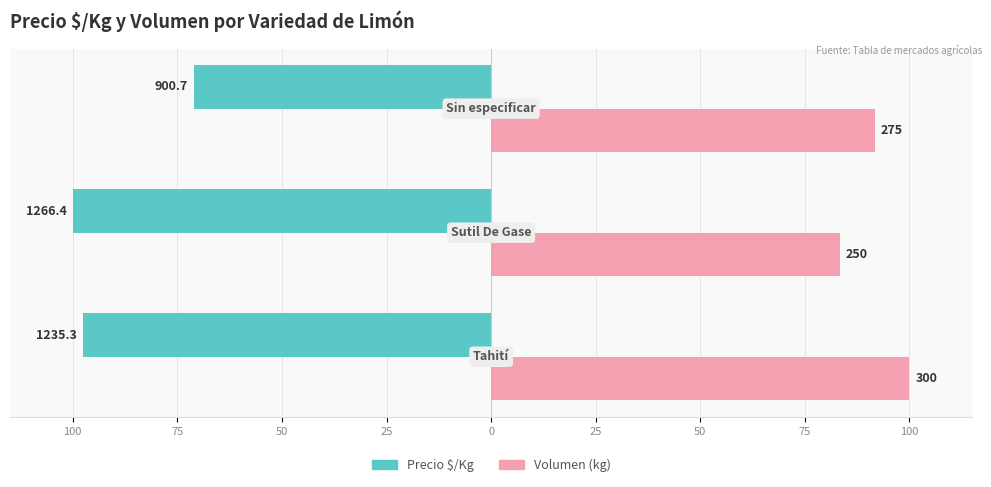

What are all the series names shown in the legend?

Precio $/Kg, Volumen (kg)